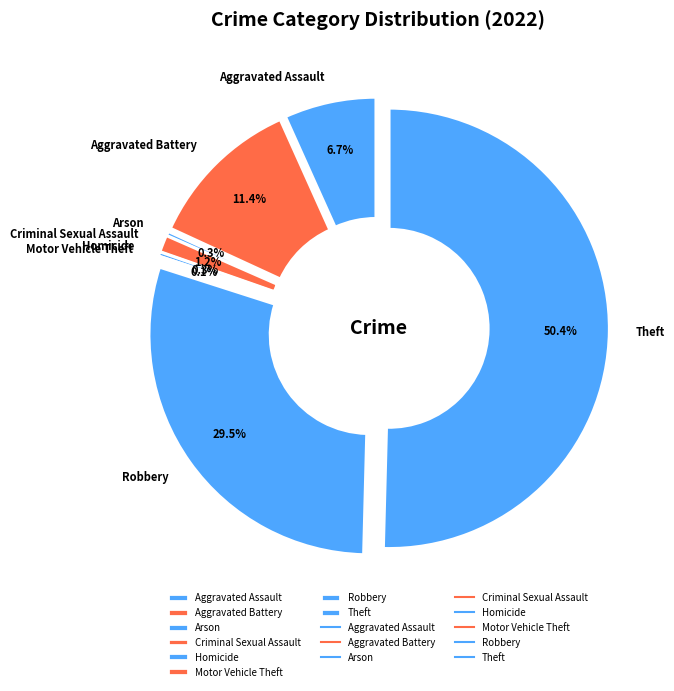

Which slice is the smallest?

Motor Vehicle Theft